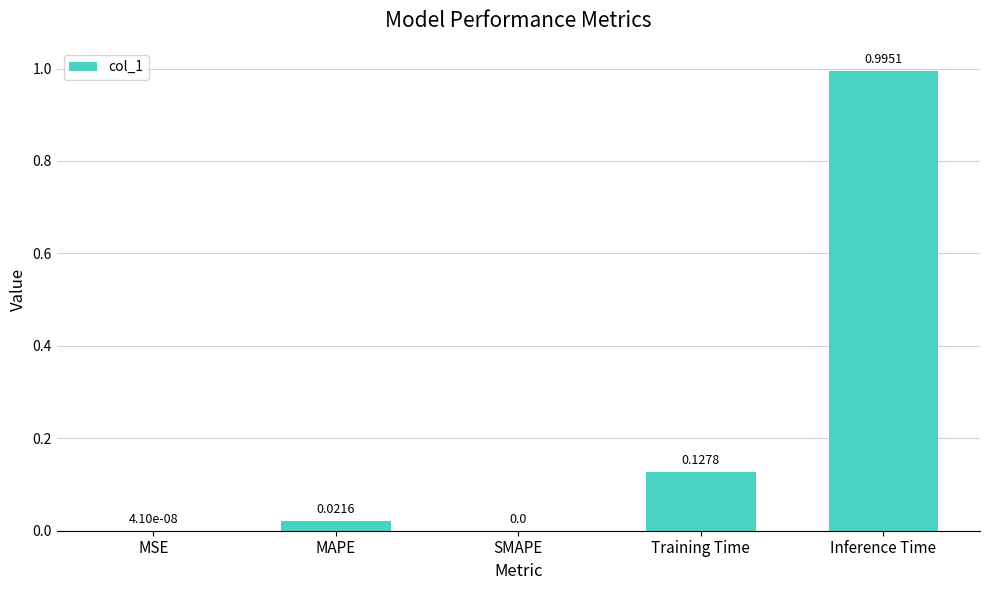

What is the sum of all values?

1.1